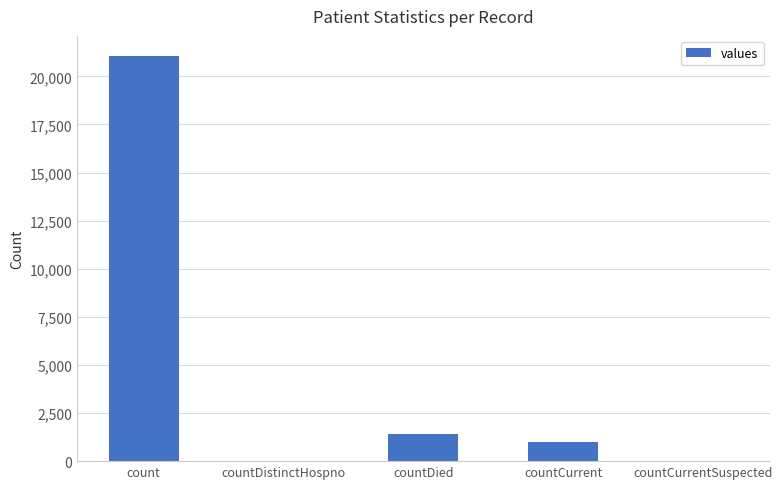

Which has a higher value, count or countDied?

count